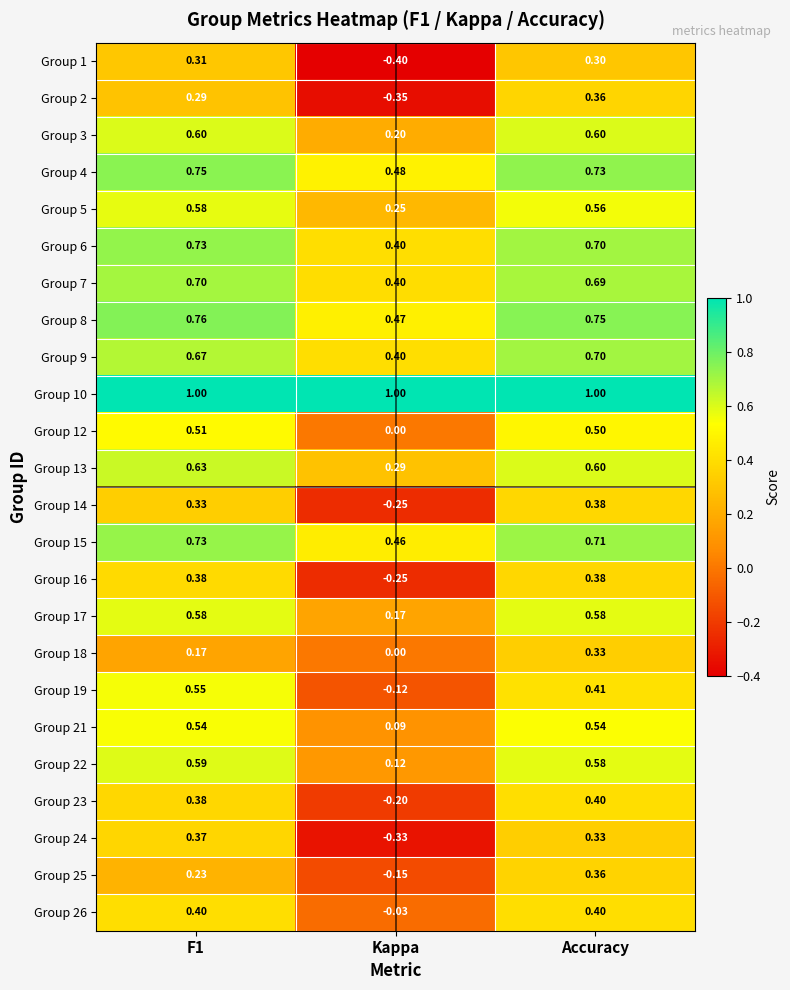

At which label does Group 26 reach its minimum?

Kappa